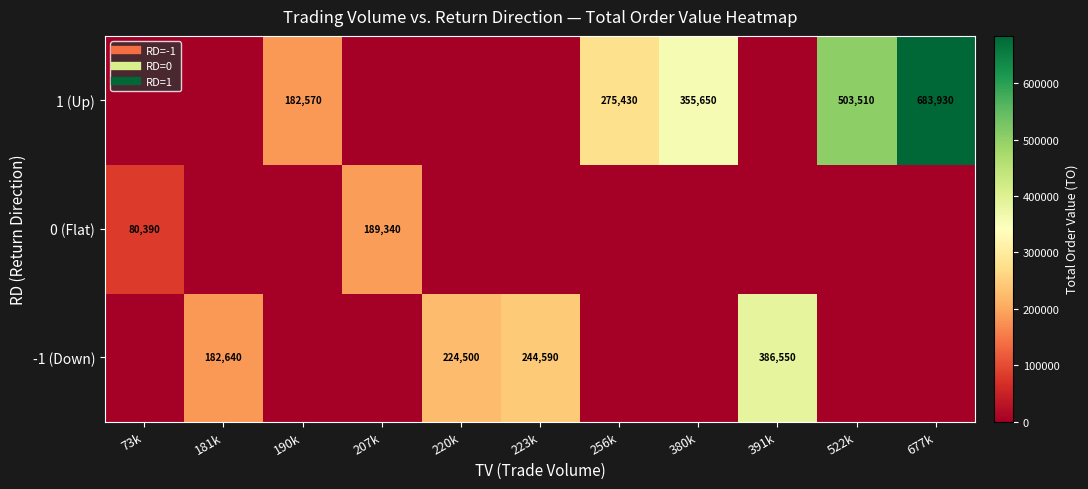

What is the difference between the 1 (Up) values at 677k and 391k?

683930